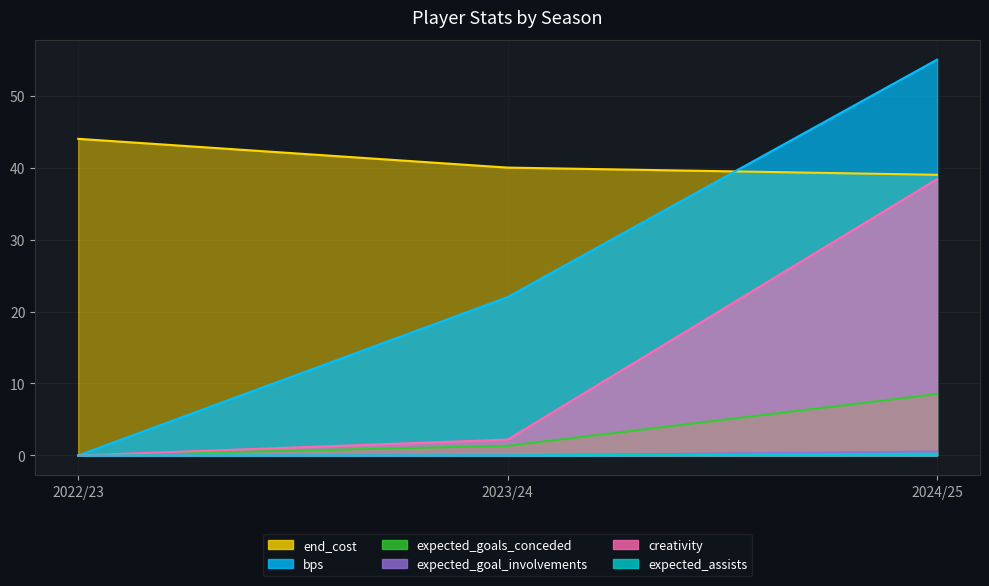

What is the sum of all expected_goal_involvements values?

0.6